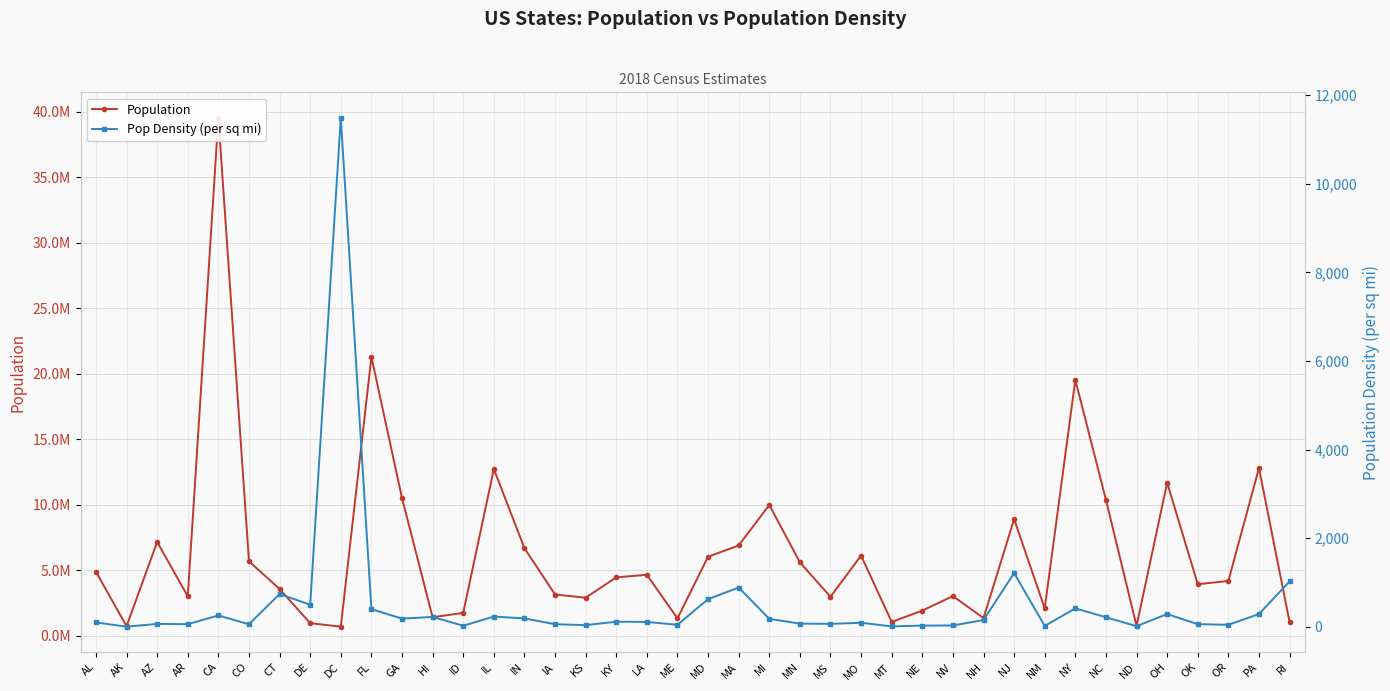

What position from the right is MD?

20